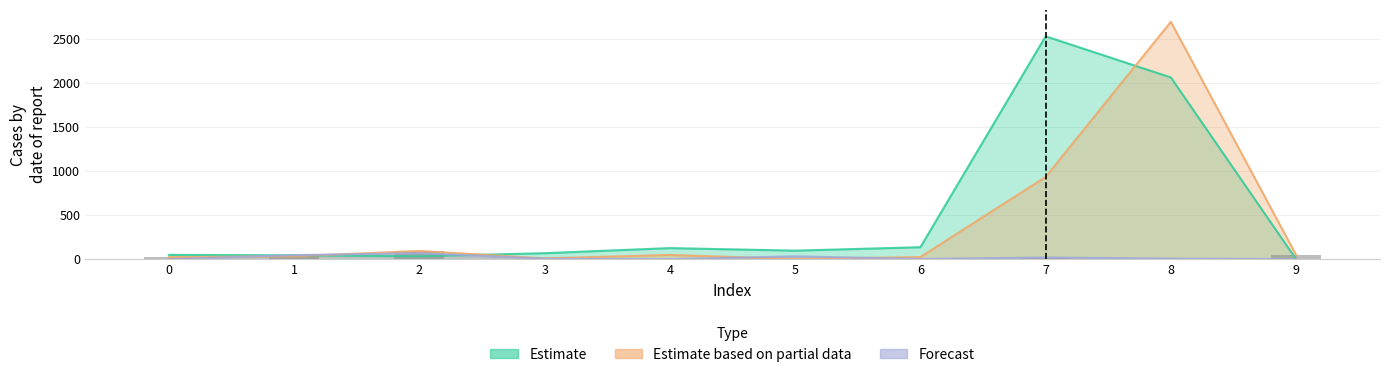

Is it true that the value at 3 is 10?

False